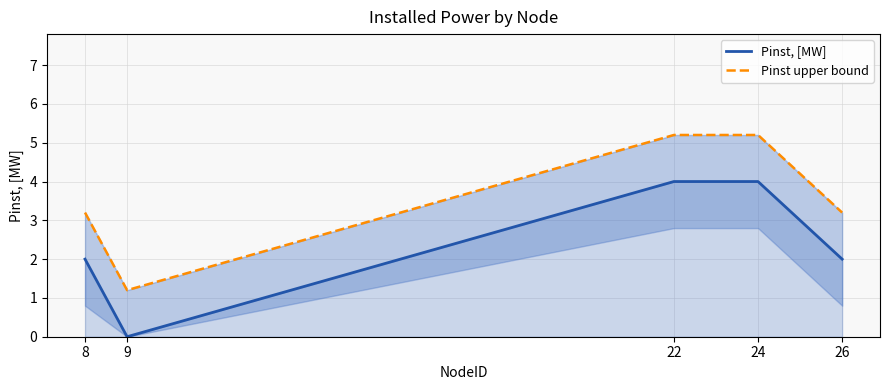

Does the chart display data point markers on the line(s)?

No